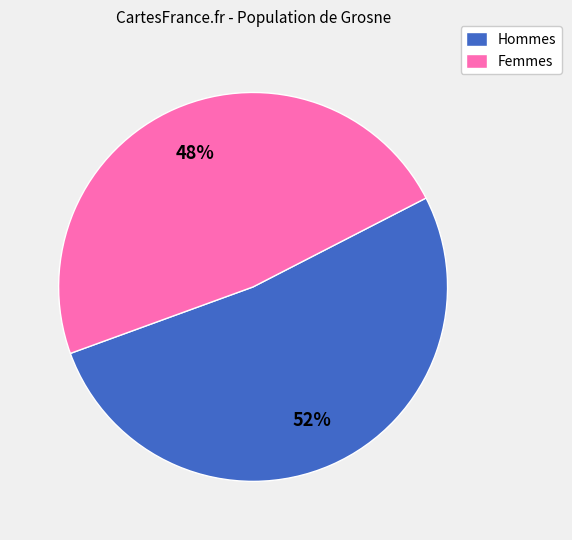

What is the smallest slice in the pie chart?

Femmes